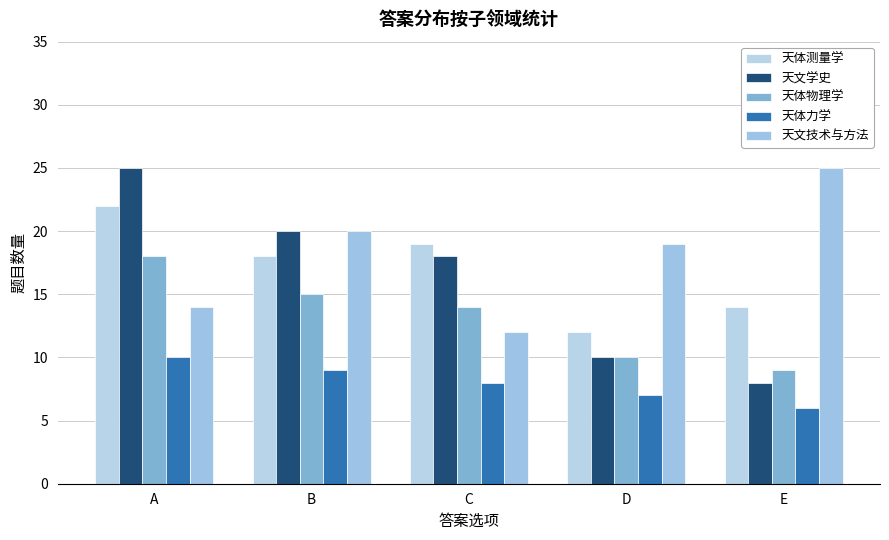

How many data points does each series have?

5